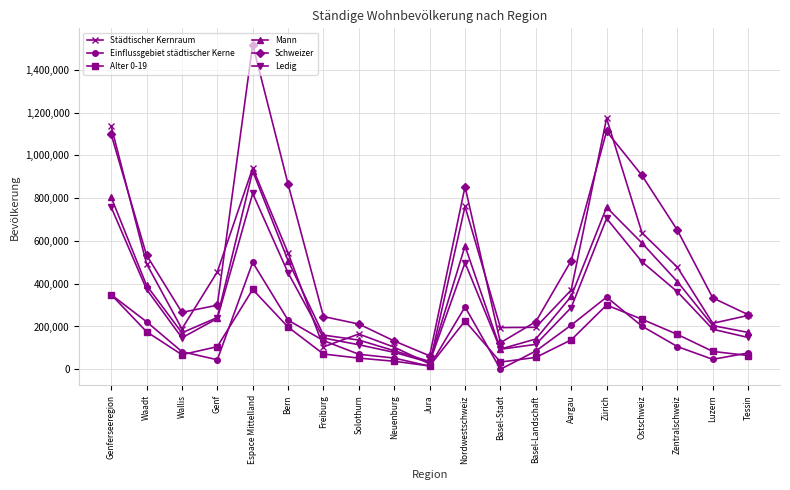

What is the label of the 7th point from the right?

Basel-Landschaft